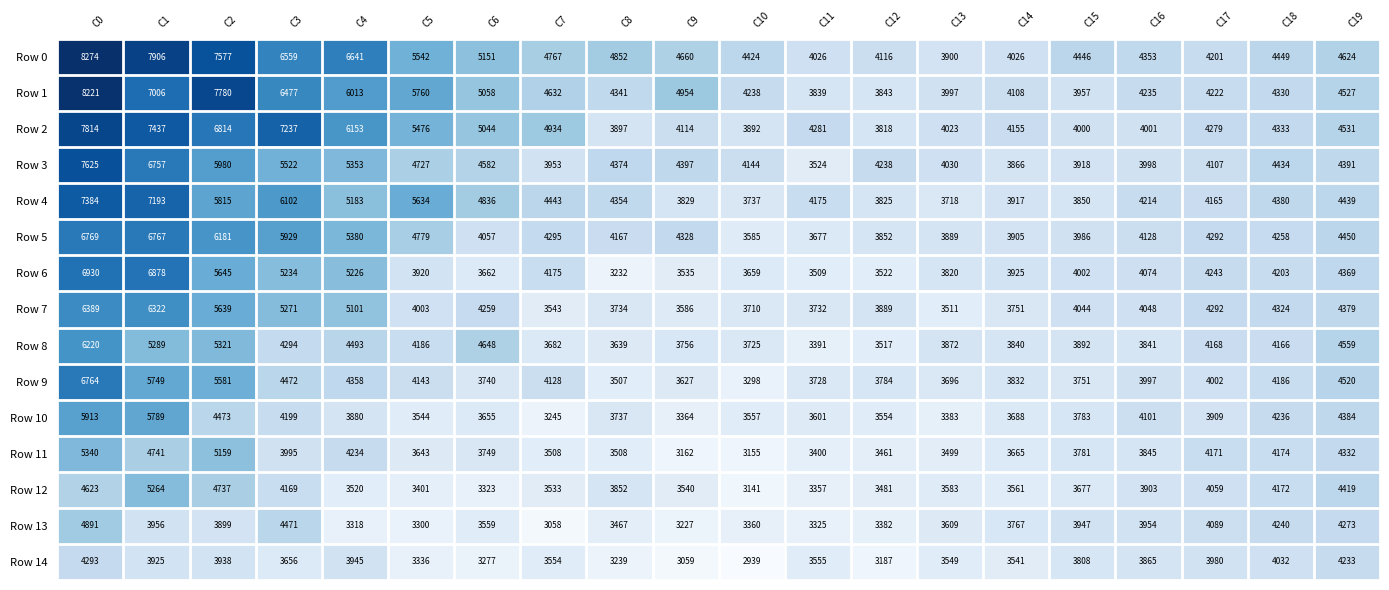

Is the value of Row 6 at C15 greater than the value of Row 11 at C3?

Yes